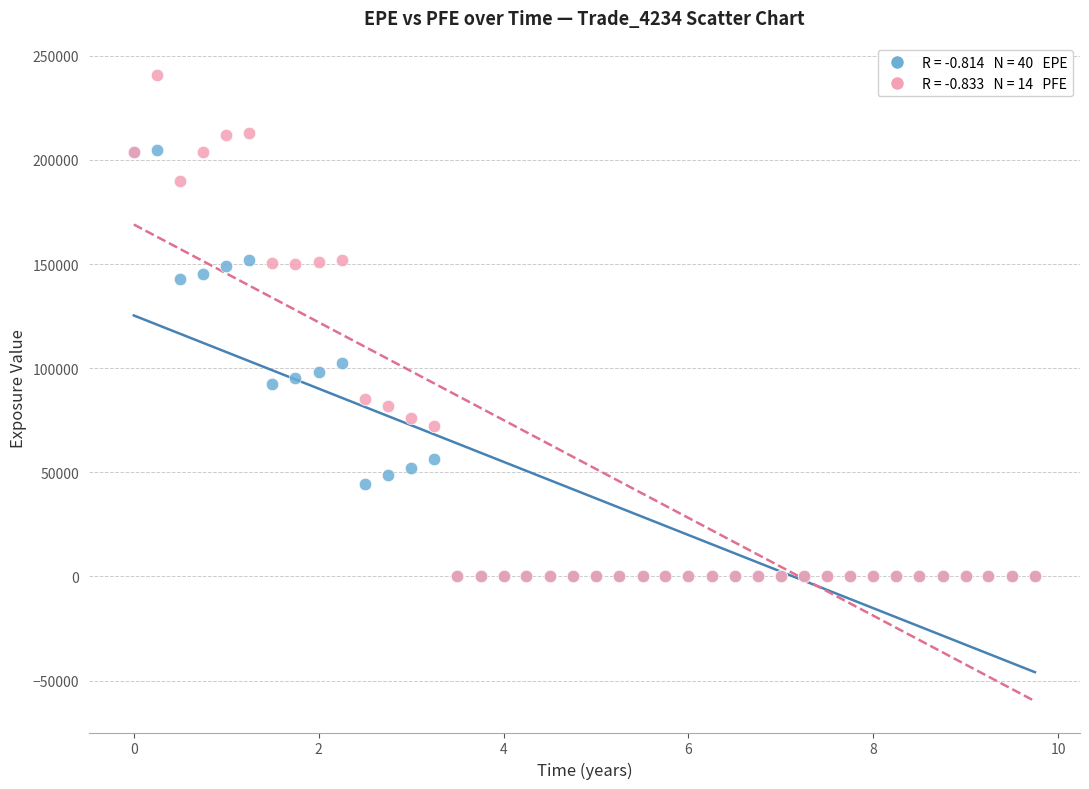

Across all series, what Y value is closest to 120463?

102332.0